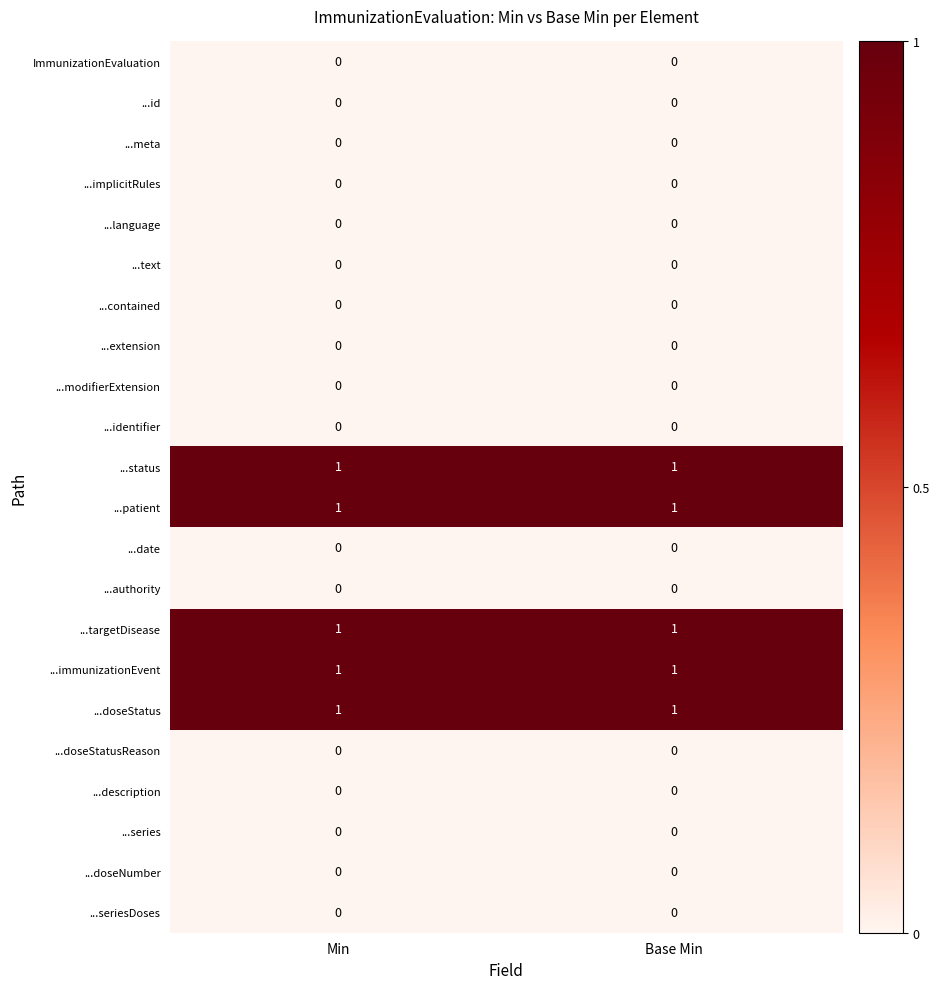

The value of ...series at Base Min is 0. True or false?

True